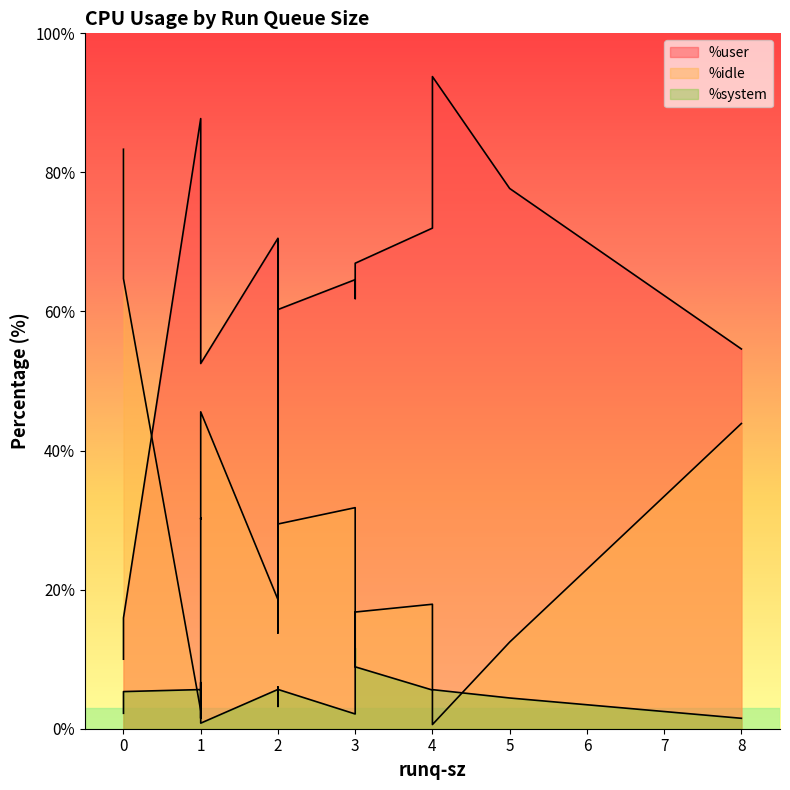

How many data points does each series have?

19